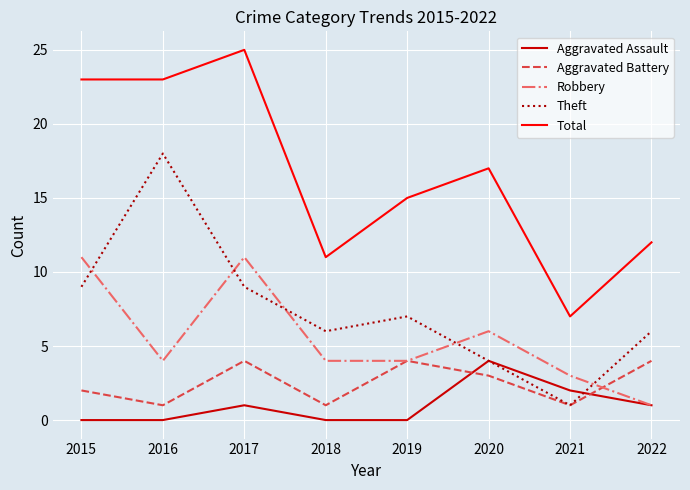

What is the sum of the Theft values at 2016 and 2017?

27